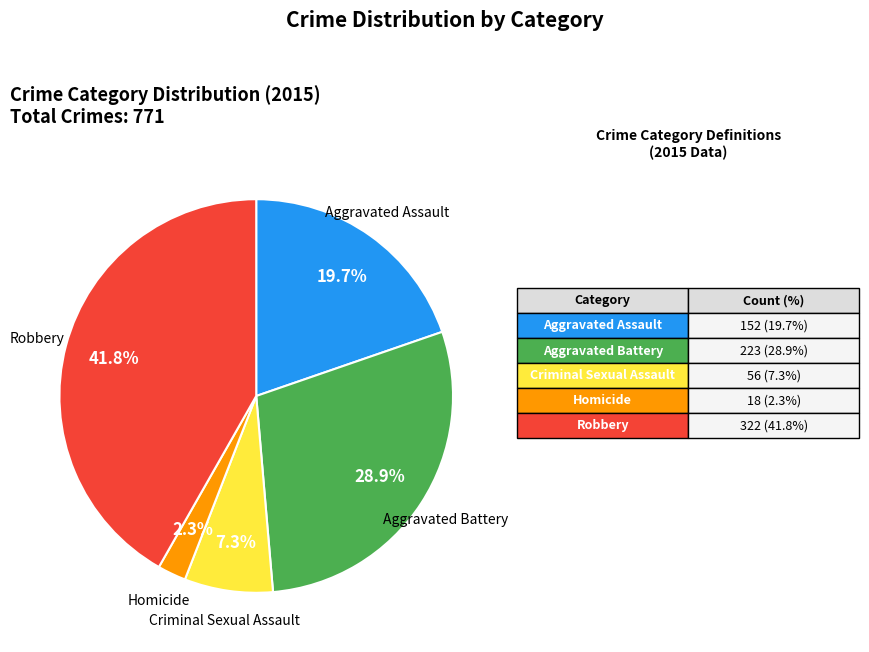

Is there any slice that represents more than half of the pie?

No